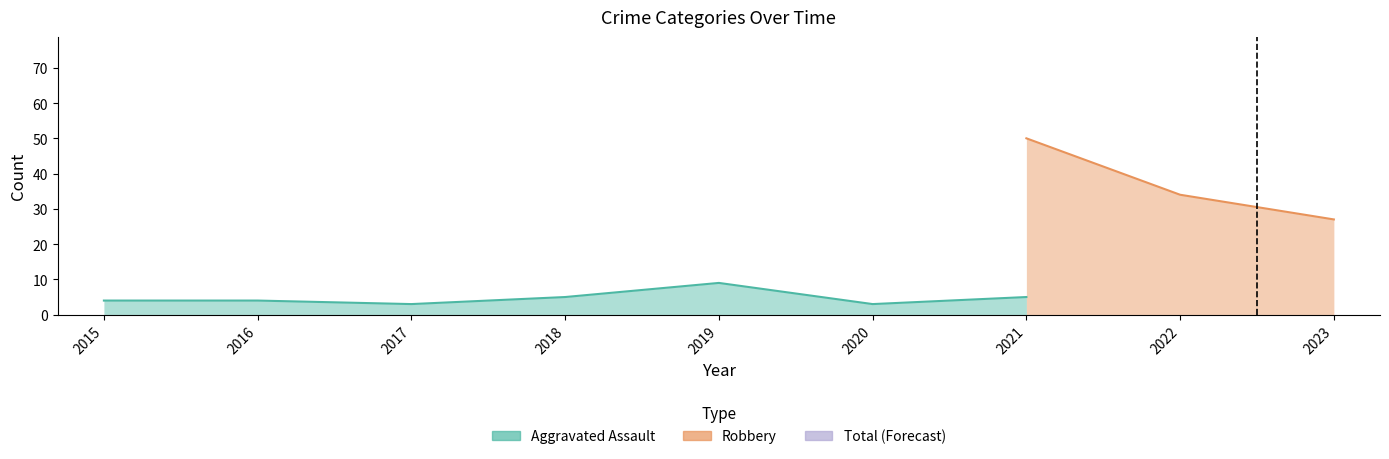

The Robbery series shows 36 at 2017. True or false?

False